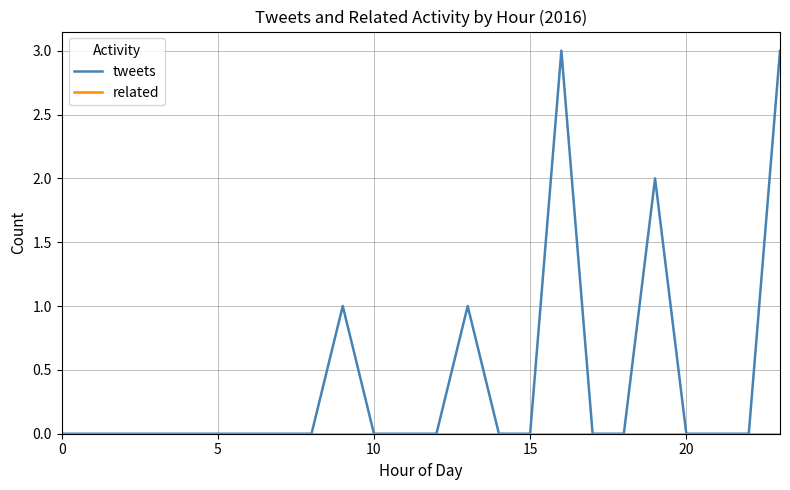

What is the highest value of the tweets series?

3